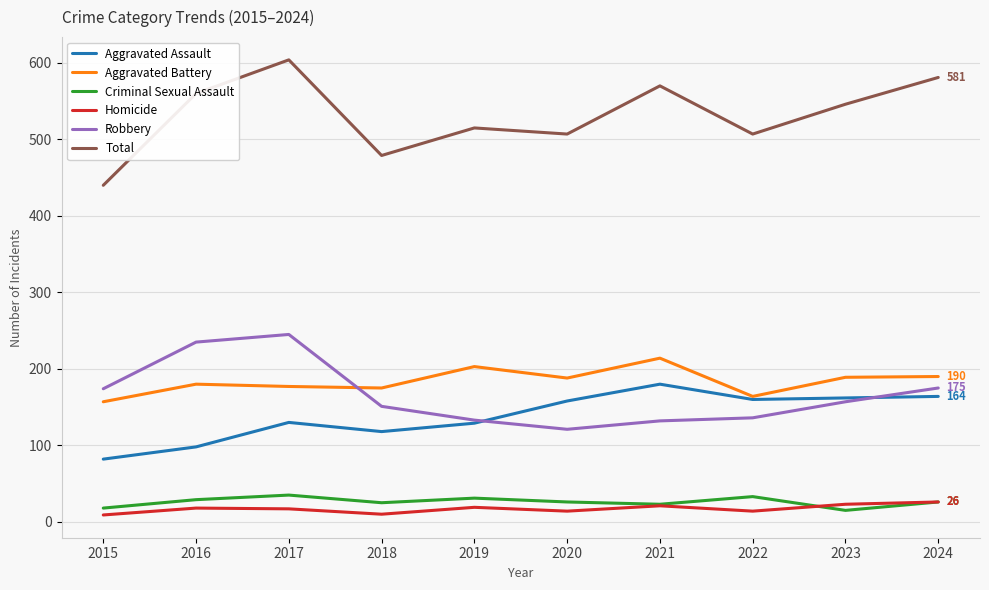

The value of Robbery at 2019 is 133. True or false?

True